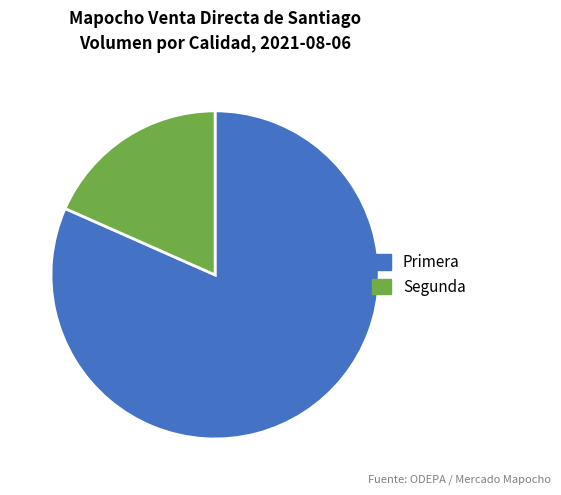

Is there any slice that represents more than half of the pie?

Yes